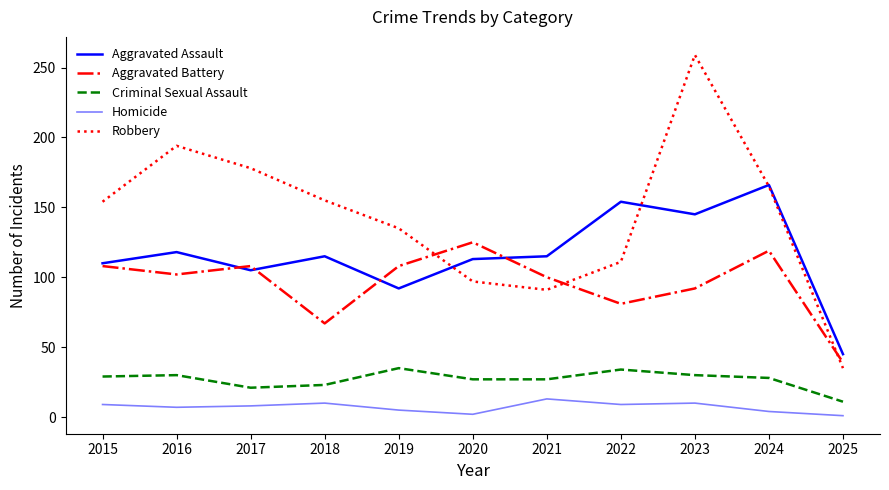

What is the average value of the Robbery series?

143